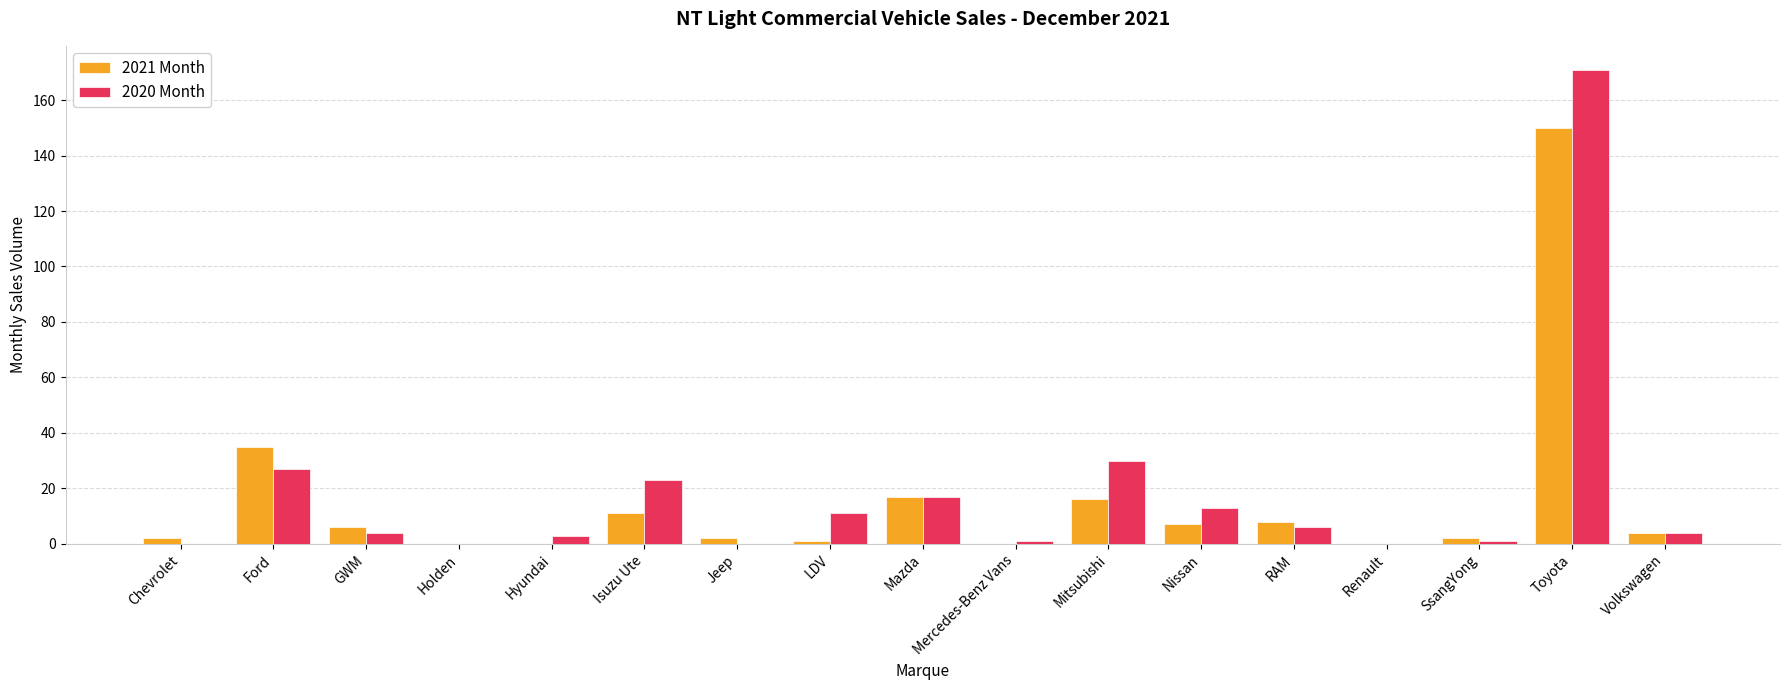

Reading right to left, extract all data points from this chart.

2021 Month: Volkswagen=4	Toyota=150	SsangYong=2	Renault=0	RAM=8	Nissan=7	Mitsubishi=16	Mercedes-Benz Vans=0	Mazda=17	LDV=1	Jeep=2	Isuzu Ute=11	Hyundai=0	Holden=0	GWM=6	Ford=35	Chevrolet=2
2020 Month: Volkswagen=4	Toyota=171	SsangYong=1	Renault=0	RAM=6	Nissan=13	Mitsubishi=30	Mercedes-Benz Vans=1	Mazda=17	LDV=11	Jeep=0	Isuzu Ute=23	Hyundai=3	Holden=0	GWM=4	Ford=27	Chevrolet=0